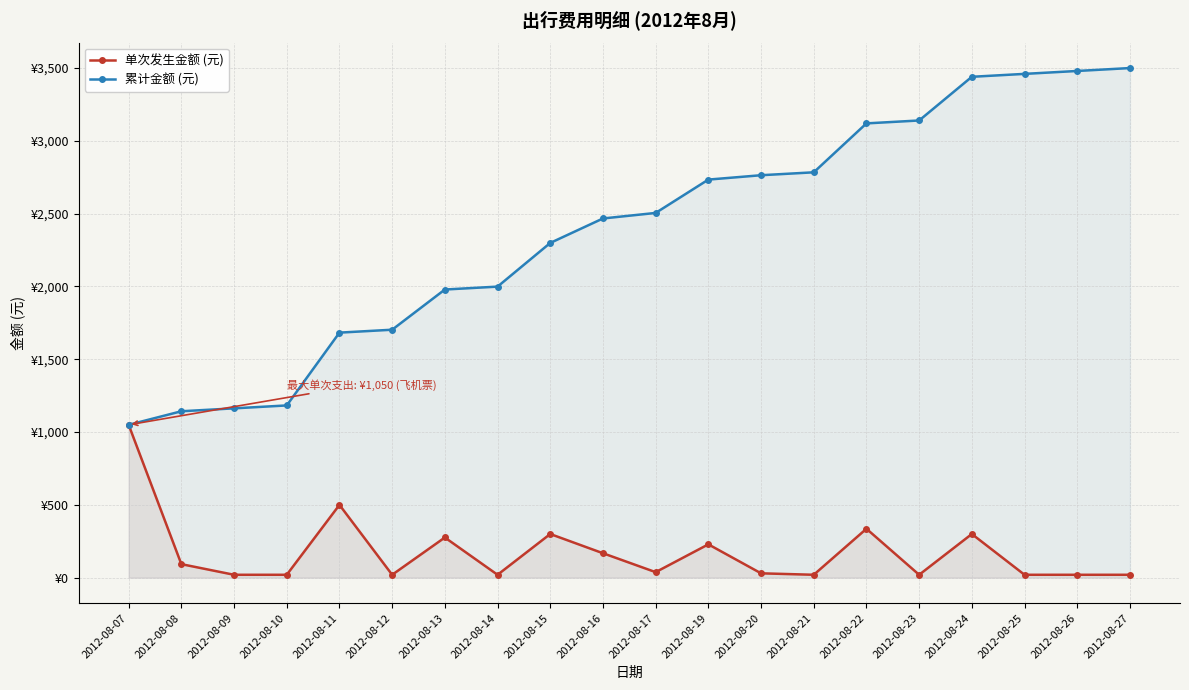

Rank the series at 2012-08-10 from lowest to highest value.

单次发生金额 (元), 累计金额 (元)